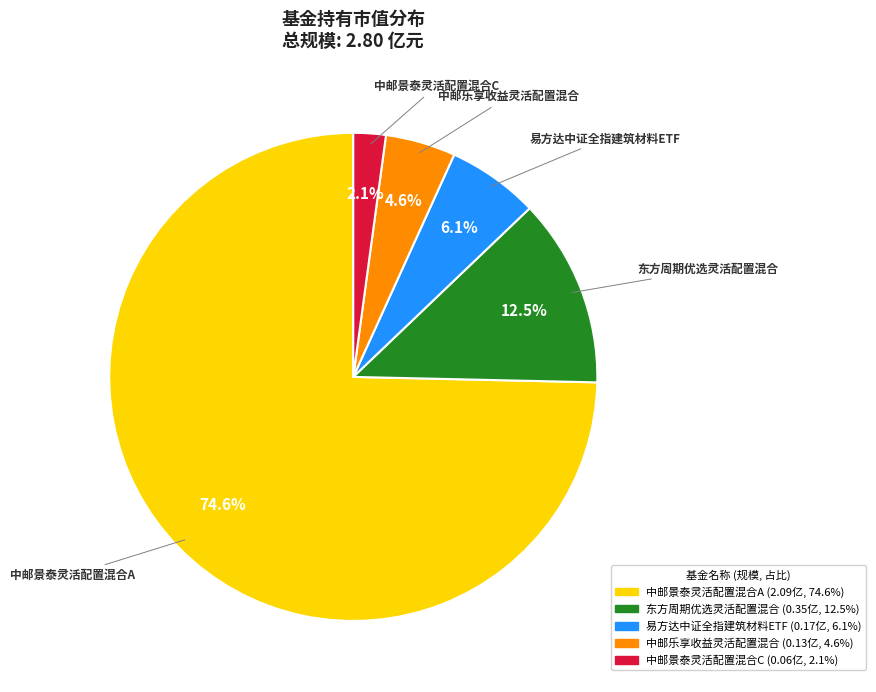

Does 中邮景泰灵活配置混合A represent more than half of the total?

Yes